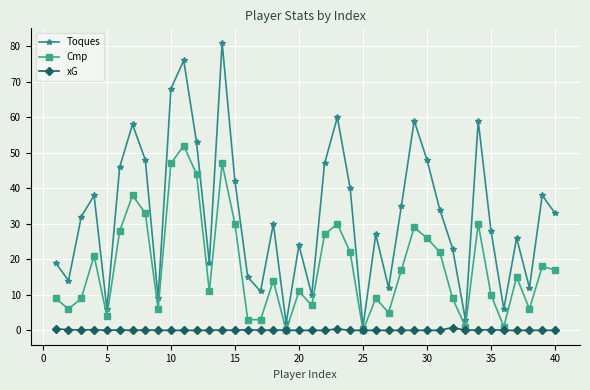

What is the value of the Toques point at the 3rd from the left?

32.0